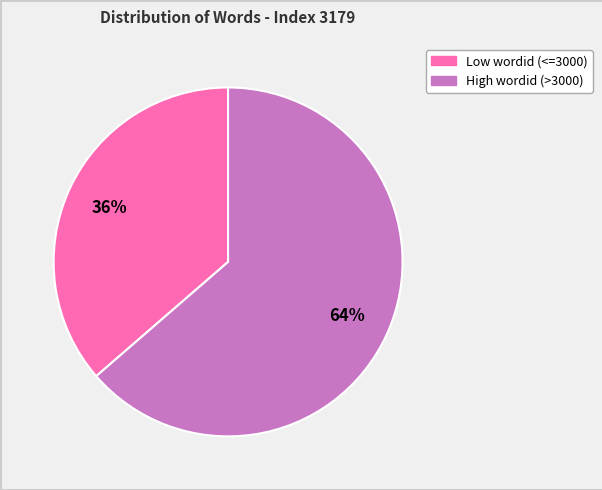

To the nearest percent, what is the average slice percentage?

50%